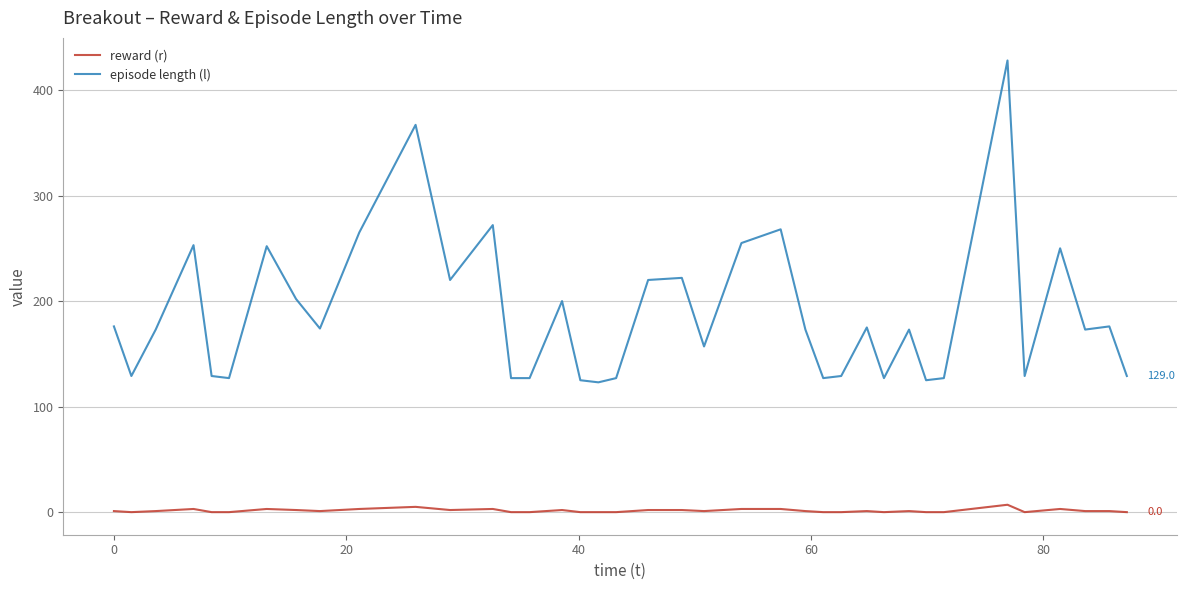

What are all the series names shown in the legend?

reward (r), episode length (l)